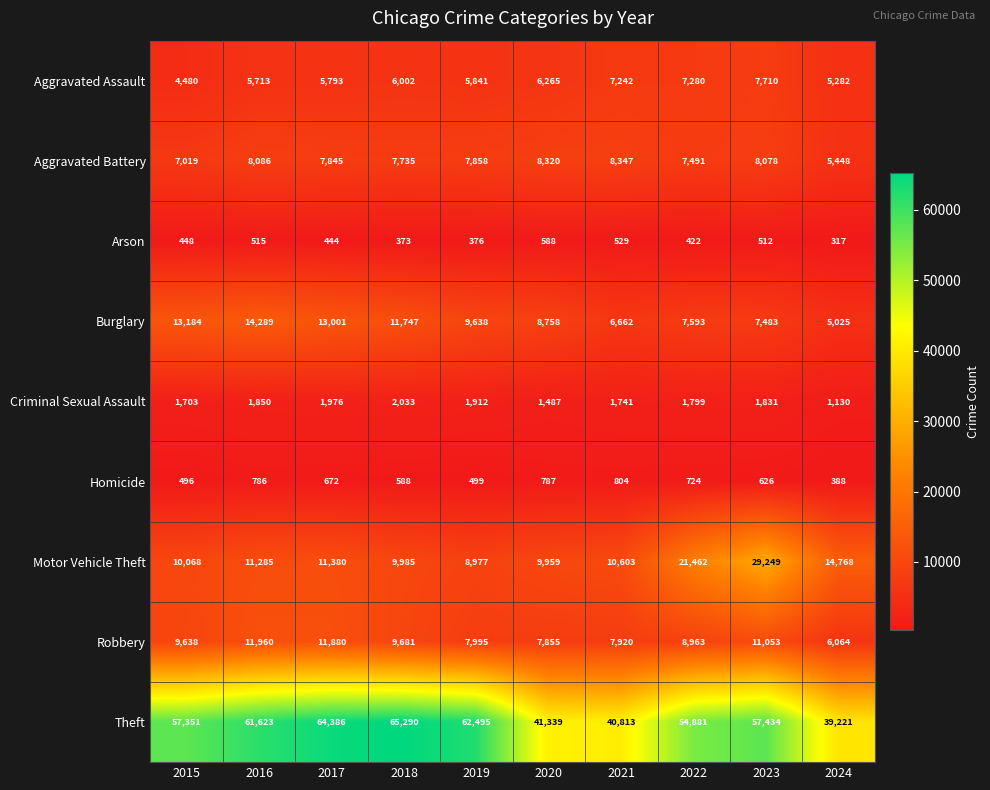

At which category is the sum across all series the highest?

2023